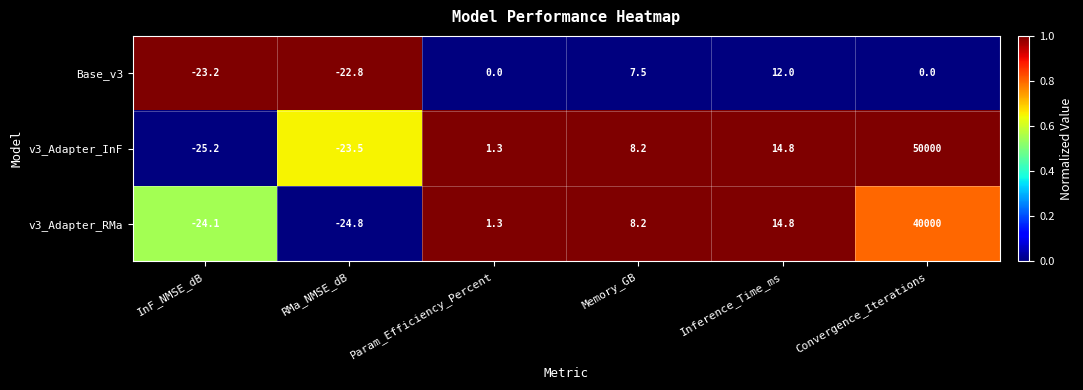

The value of v3_Adapter_RMa at Memory_GB is 1.7. True or false?

False